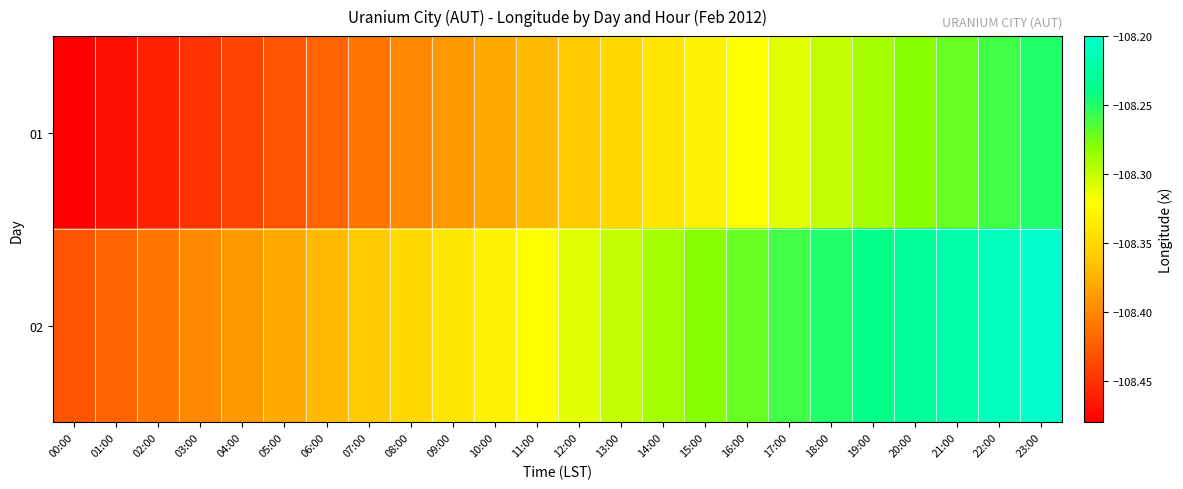

Reading left to right, what are all the values shown in this chart?

01: 00:00=-108.5	01:00=-108.5	02:00=-108.5	03:00=-108.5	04:00=-108.4	05:00=-108.4	06:00=-108.4	07:00=-108.4	08:00=-108.4	09:00=-108.4	10:00=-108.4	11:00=-108.4	12:00=-108.4	13:00=-108.4	14:00=-108.3	15:00=-108.3	16:00=-108.3	17:00=-108.3	18:00=-108.3	19:00=-108.3	20:00=-108.3	21:00=-108.3	22:00=-108.3	23:00=-108.2
02: 00:00=-108.4	01:00=-108.4	02:00=-108.4	03:00=-108.4	04:00=-108.4	05:00=-108.4	06:00=-108.4	07:00=-108.4	08:00=-108.4	09:00=-108.3	10:00=-108.3	11:00=-108.3	12:00=-108.3	13:00=-108.3	14:00=-108.3	15:00=-108.3	16:00=-108.3	17:00=-108.3	18:00=-108.2	19:00=-108.2	20:00=-108.2	21:00=-108.2	22:00=-108.2	23:00=-108.2